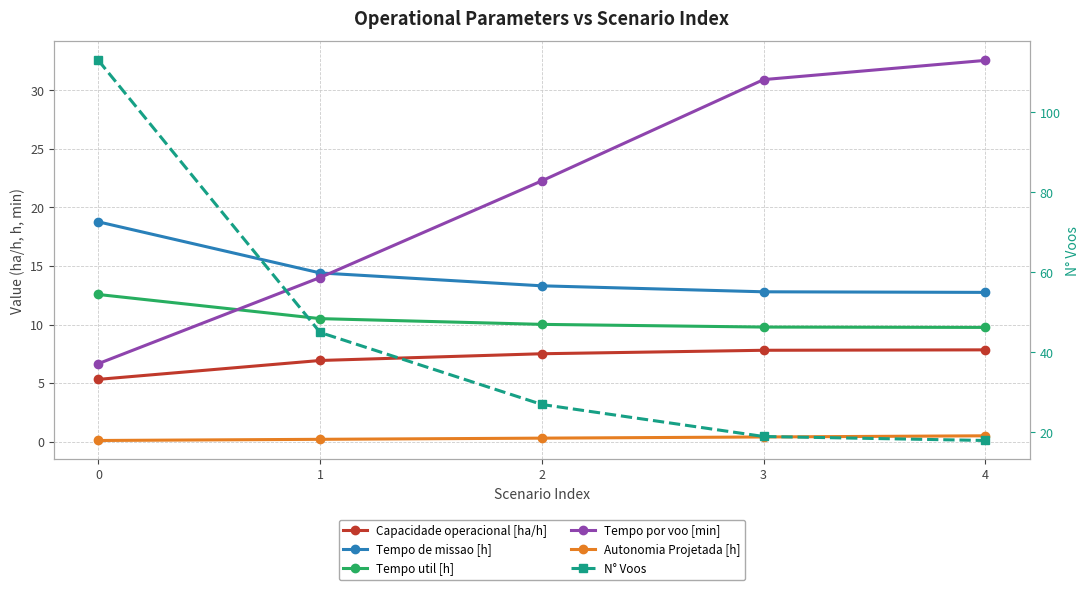

What is the difference between the maximum and second lowest values in the Tempo util [h] series?

2.8